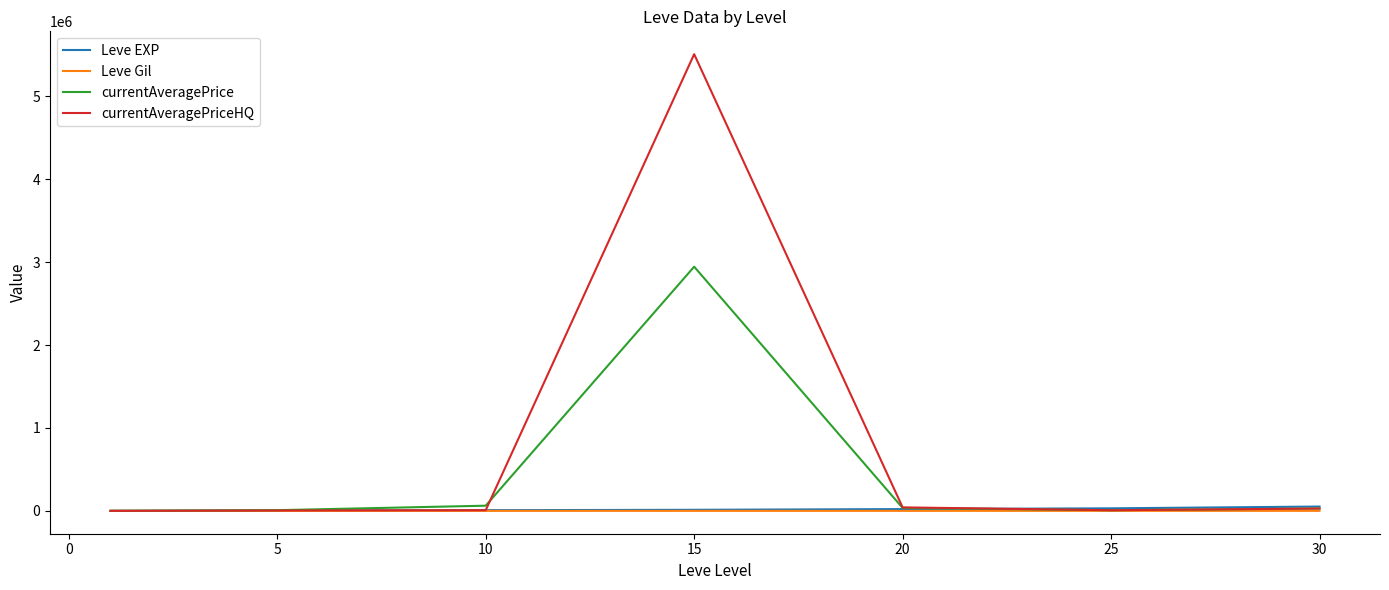

Which series has the largest total across all categories?

currentAveragePriceHQ